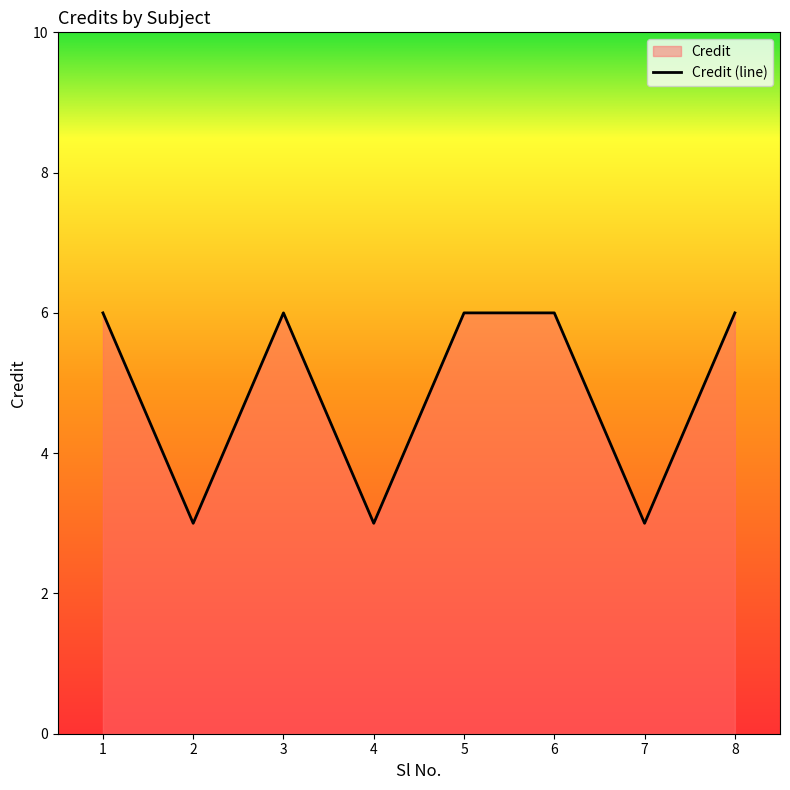

Reading right to left, what are all the values shown in this chart?

6	3	6	6	3	6	3	6